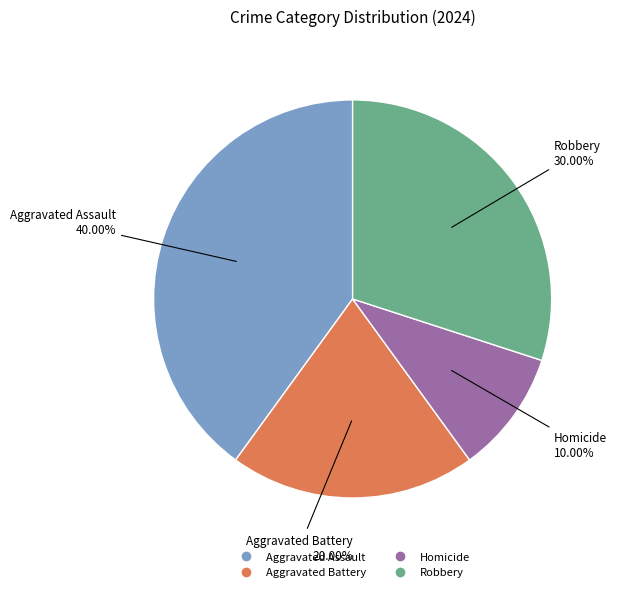

What is the smallest slice in the pie chart?

Homicide